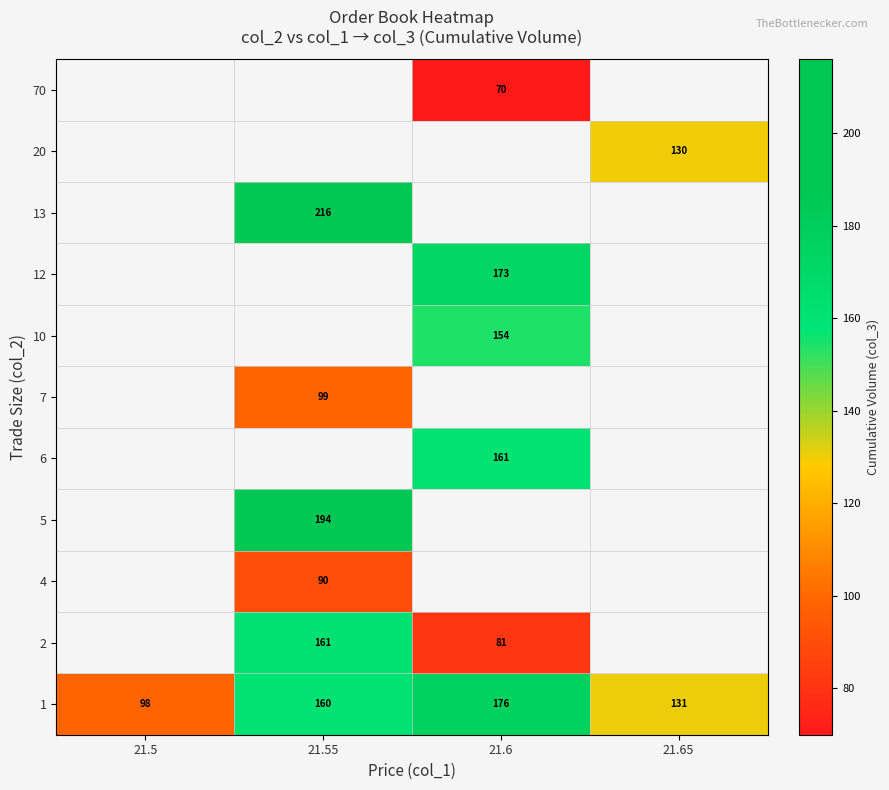

Which category has the lowest value in the 1 series?

21.5